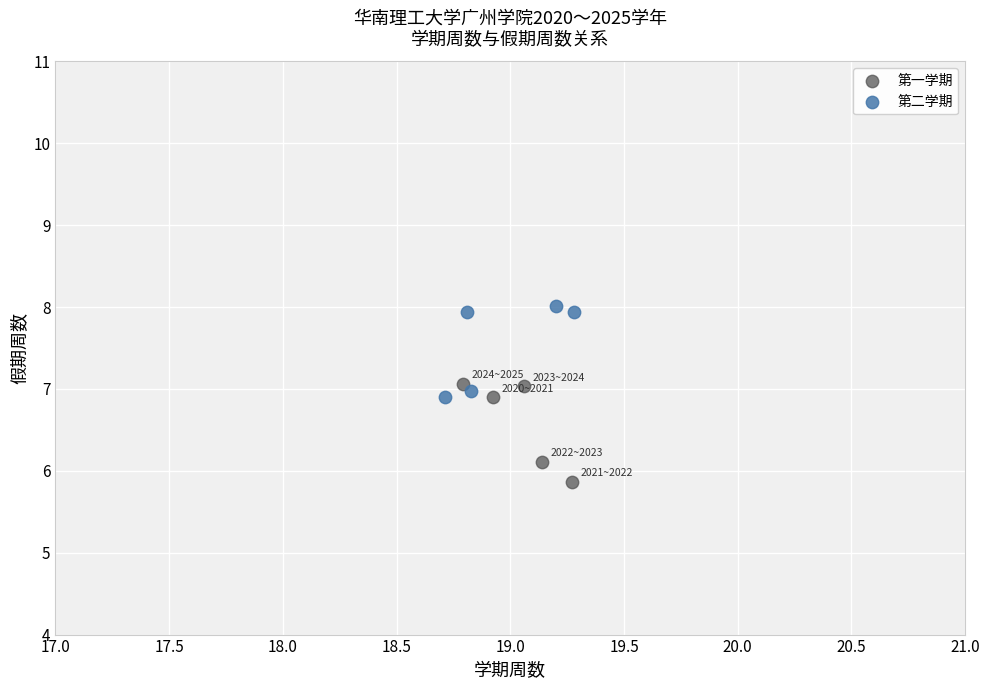

Which series reaches the minimum Y coordinate?

第一学期